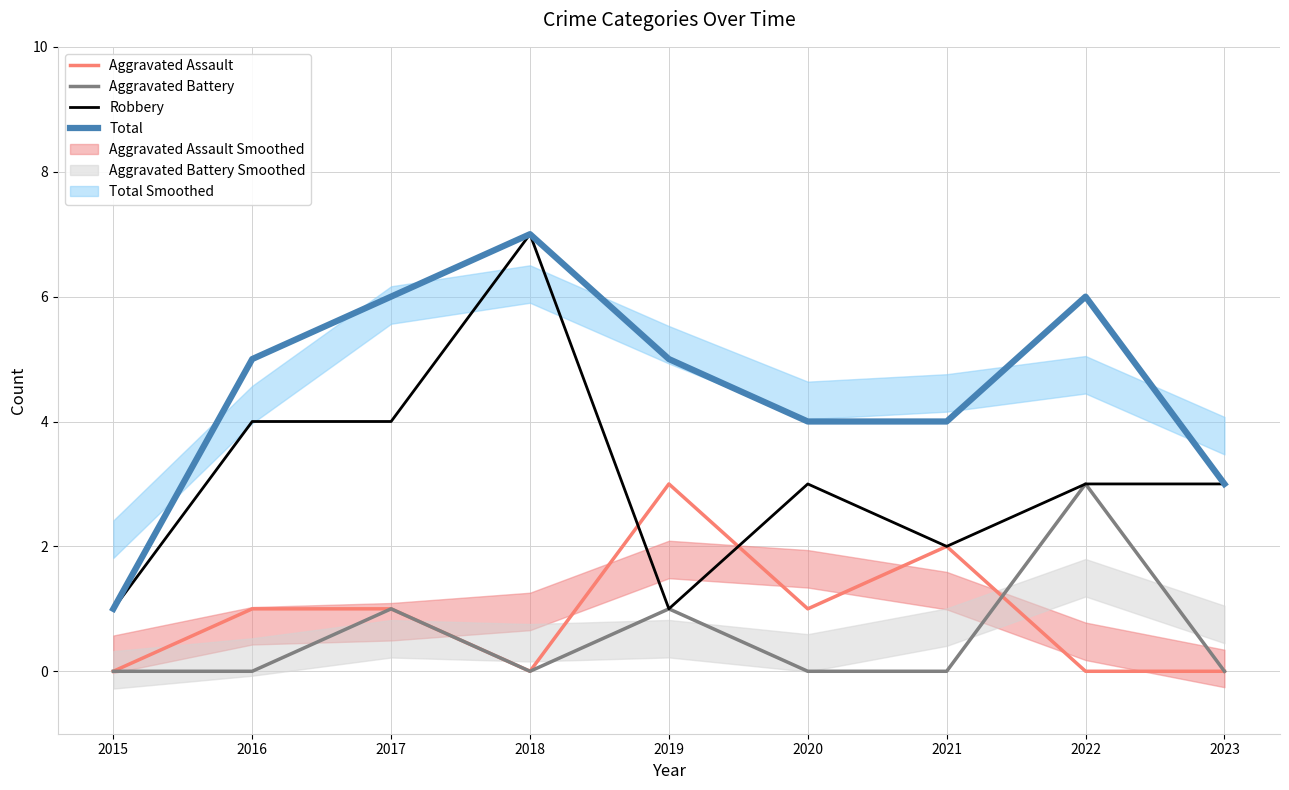

At which label does Total reach its minimum?

2015